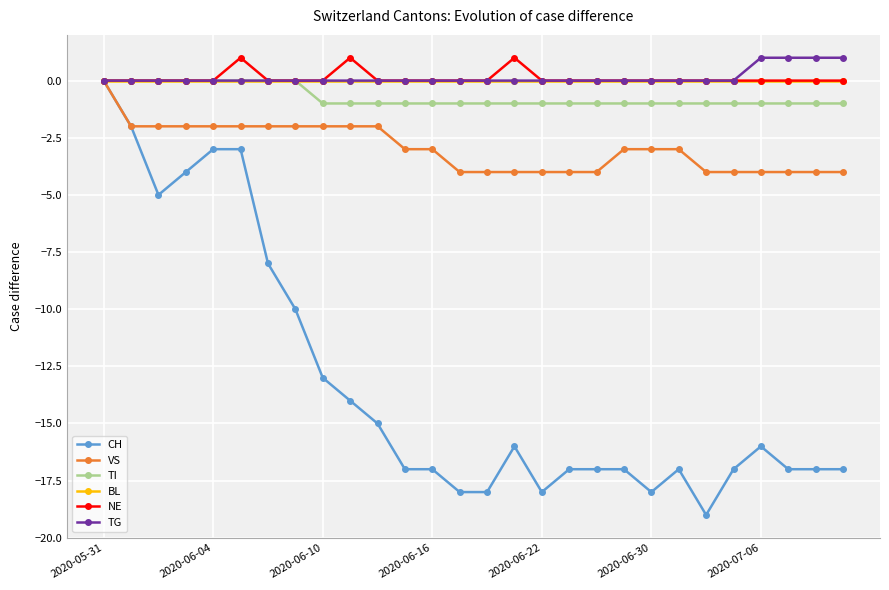

What is the minimum value shown in the chart?

-19